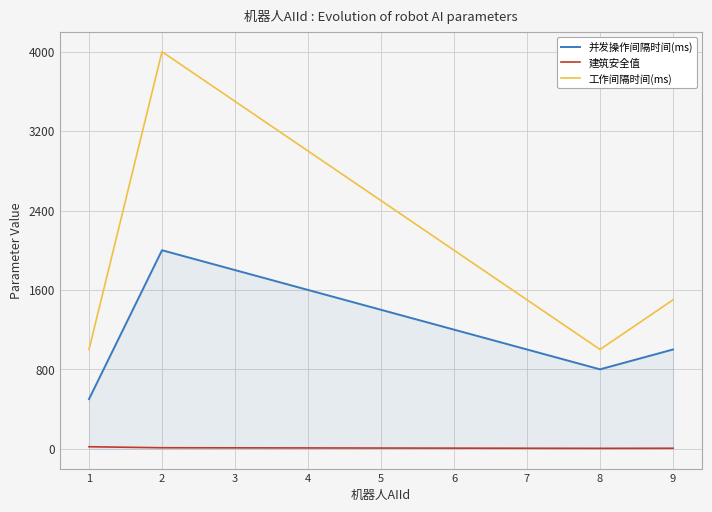

List the series in order of their overall mean, highest first.

工作间隔时间(ms), 并发操作间隔时间(ms), 建筑安全值